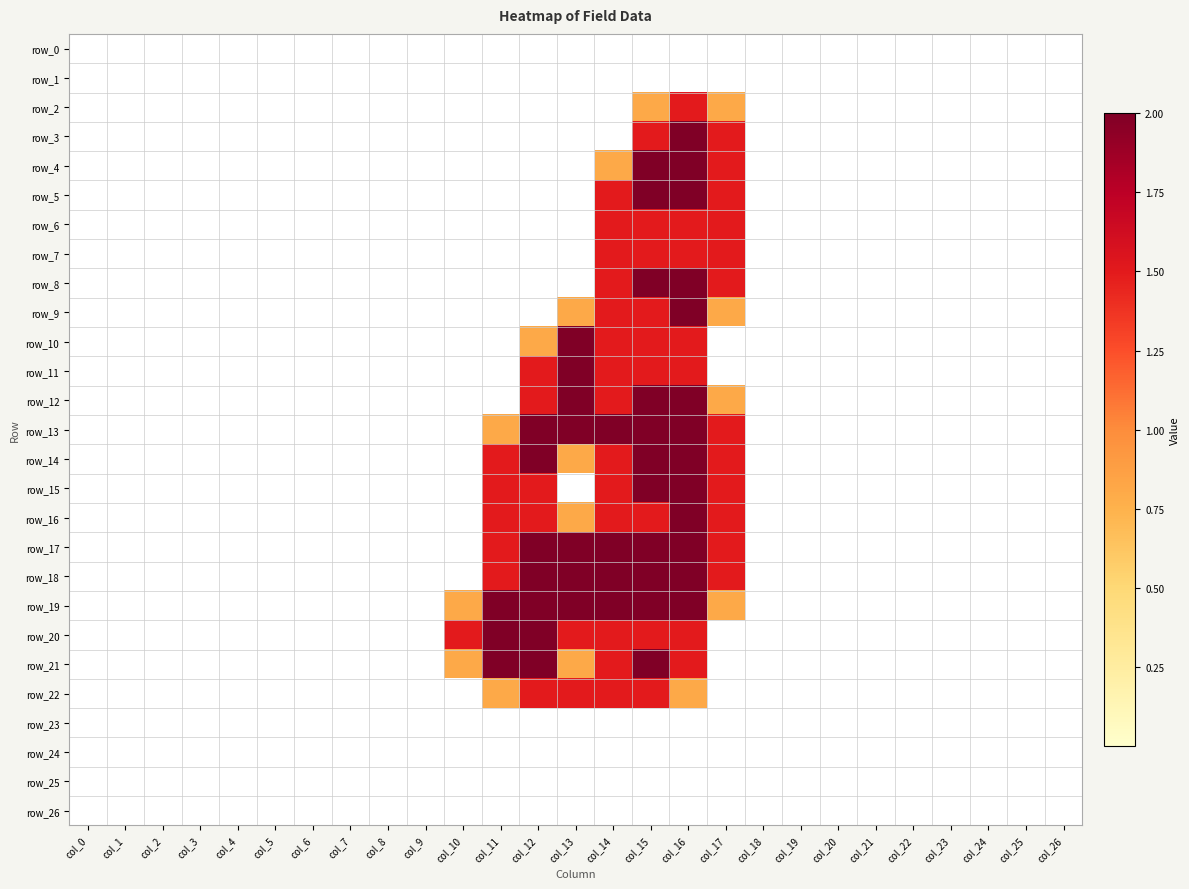

What is the spread (max minus min) of values at col_16?

2.0